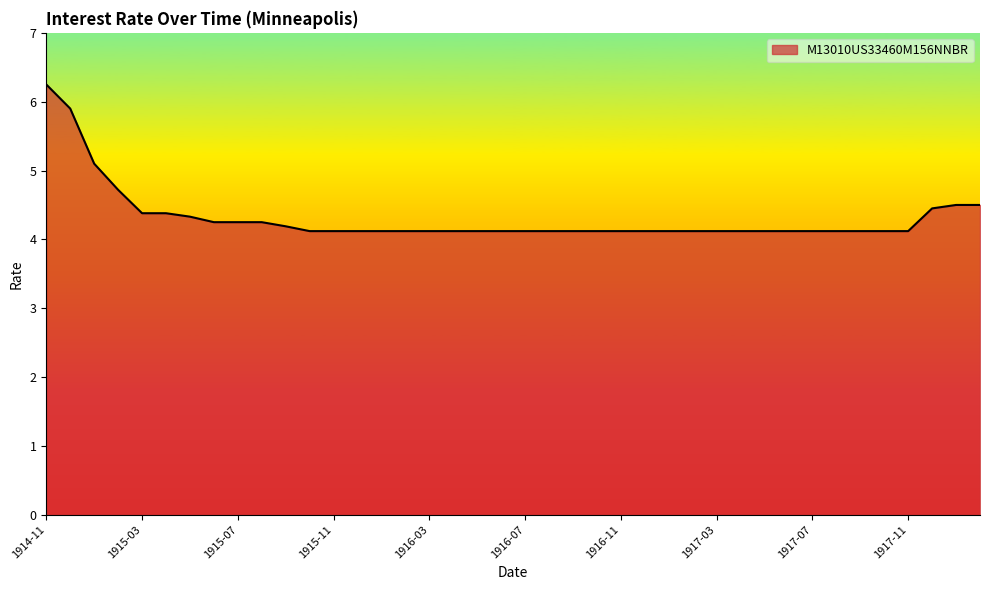

What is the difference between the maximum and minimum values?

2.1